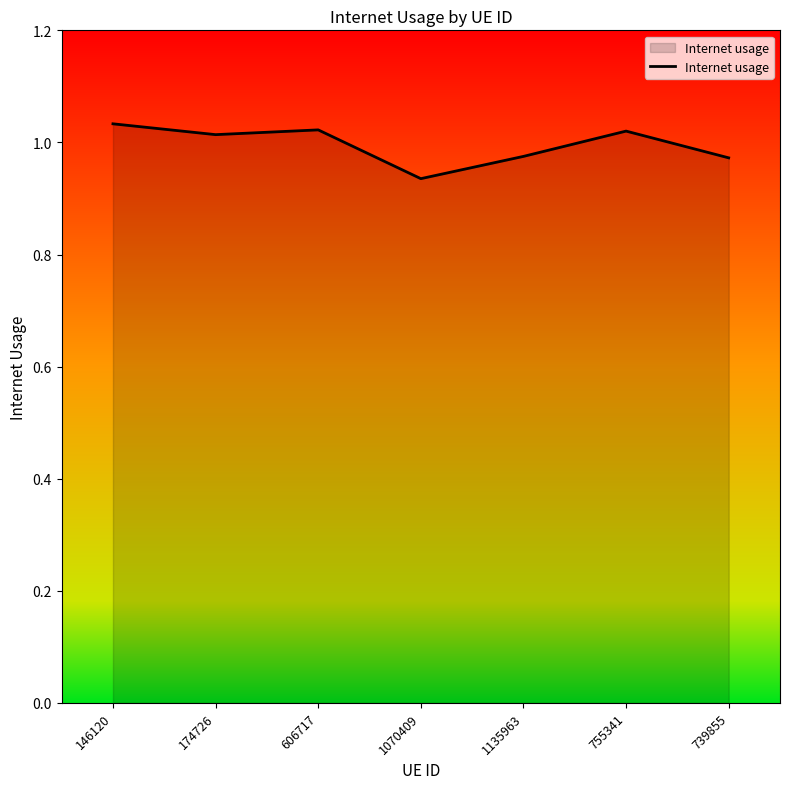

Where is the data nearest to the value 0?

1070409